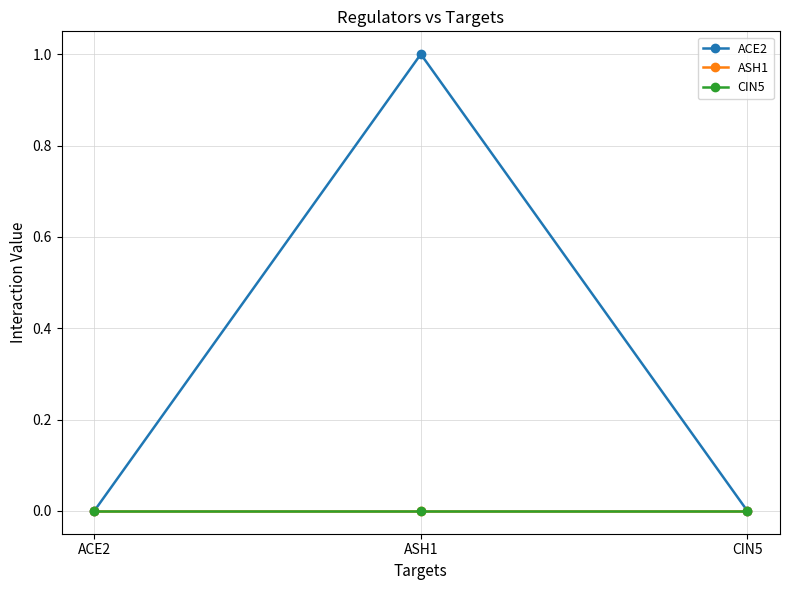

Rank the series by their maximum value, from highest to lowest.

ACE2, ASH1, CIN5